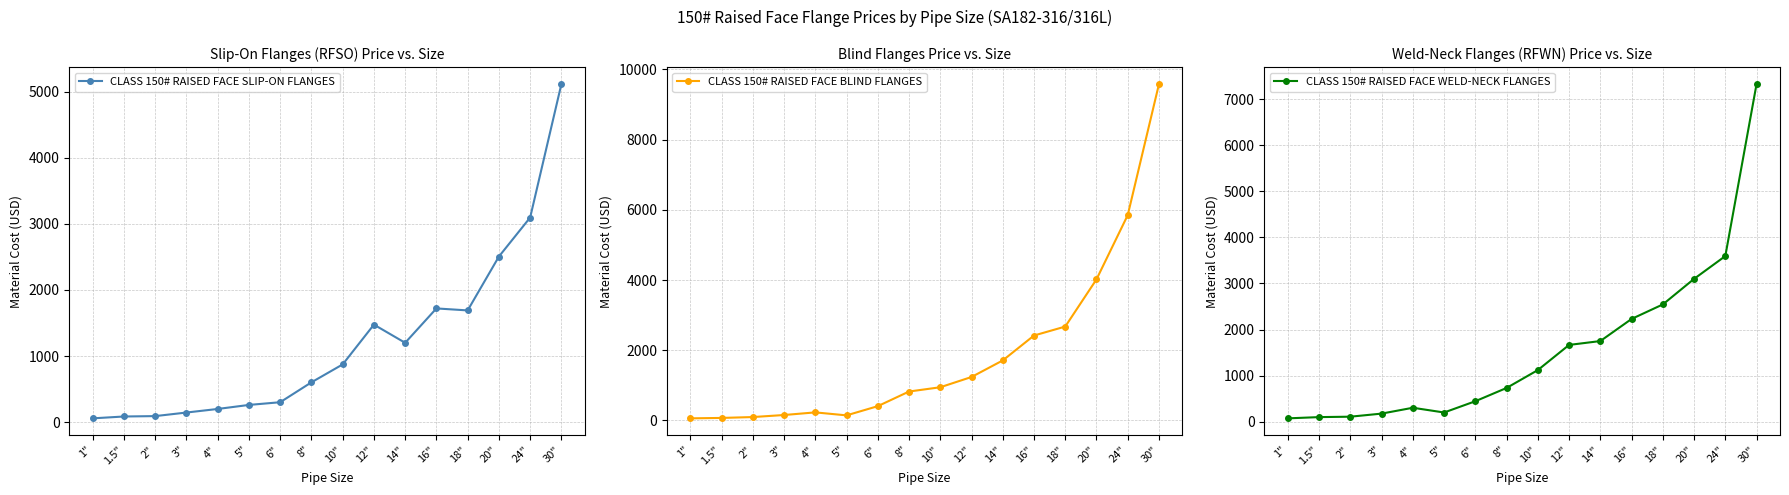

Which category has the lowest value across all series?

1"